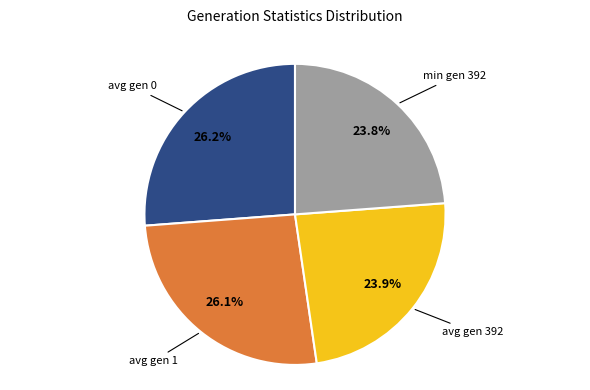

Is there a majority slice in this chart?

No